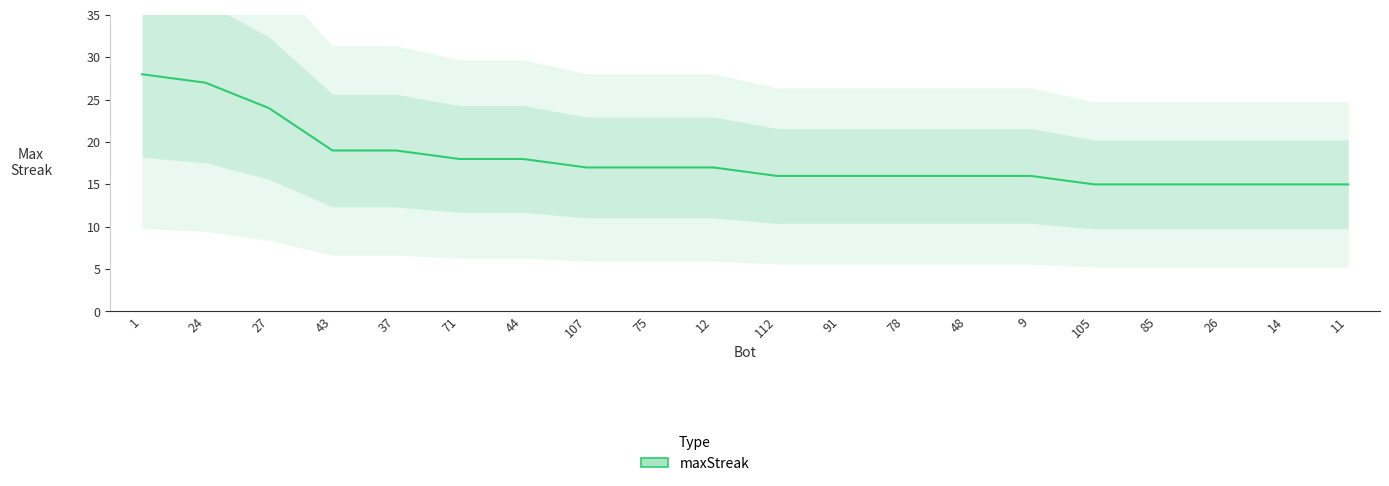

What is the difference between the second highest and minimum values?

12